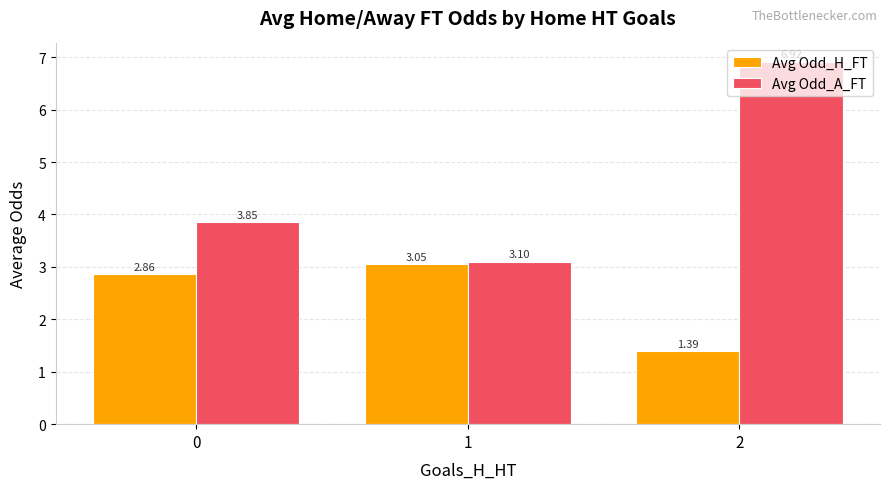

What is the difference between the highest and lowest values at 0?

1.0